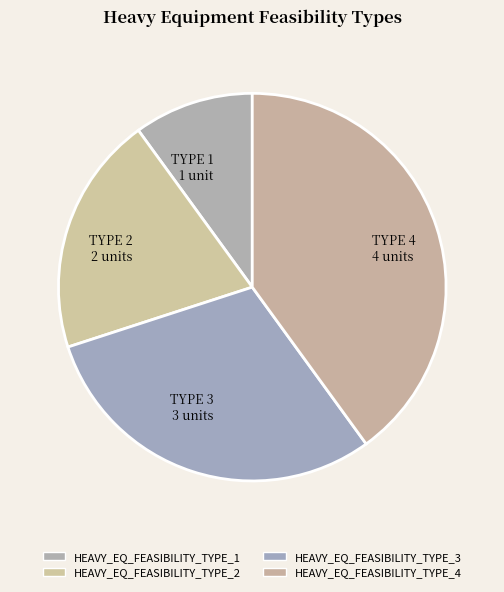

What percentage is NOT represented by HEAVY_EQ_FEASIBILITY_TYPE_3?

70.0%